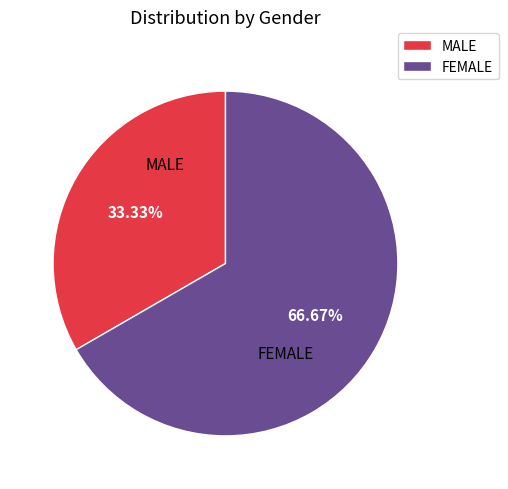

True or false: MALE accounts for 33% of the total.

True